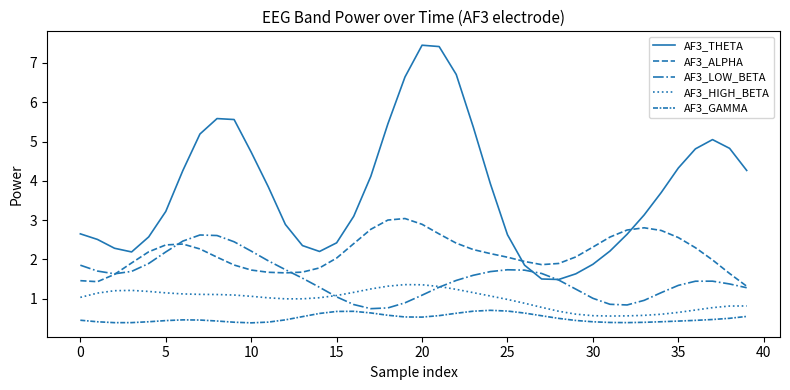

What is the average value of the AF3_LOW_BETA series?

1.5